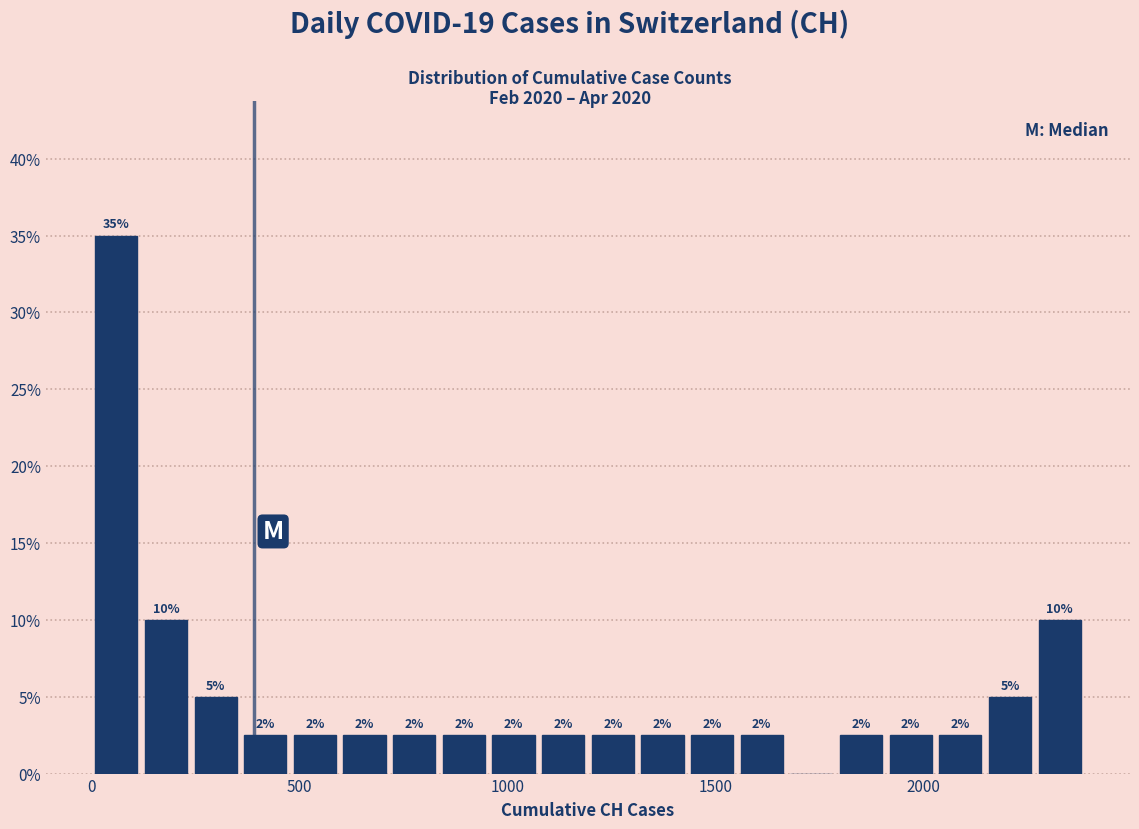

Read against the x-axis, roughly where is the centre of the tallest bar?

50